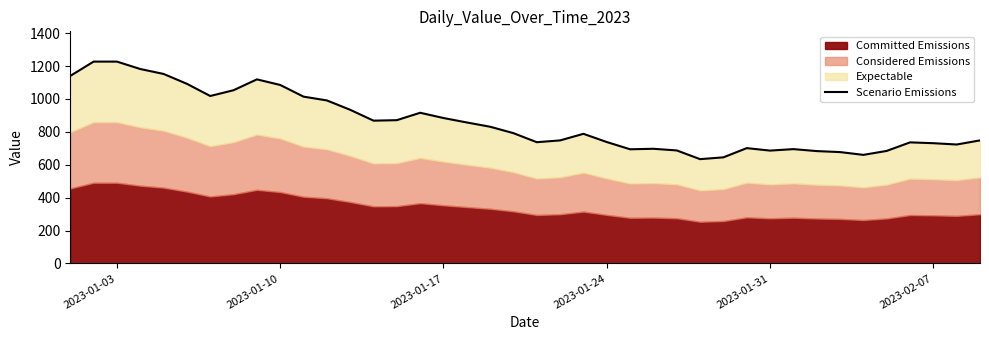

Count the number of values greater than 792.

19